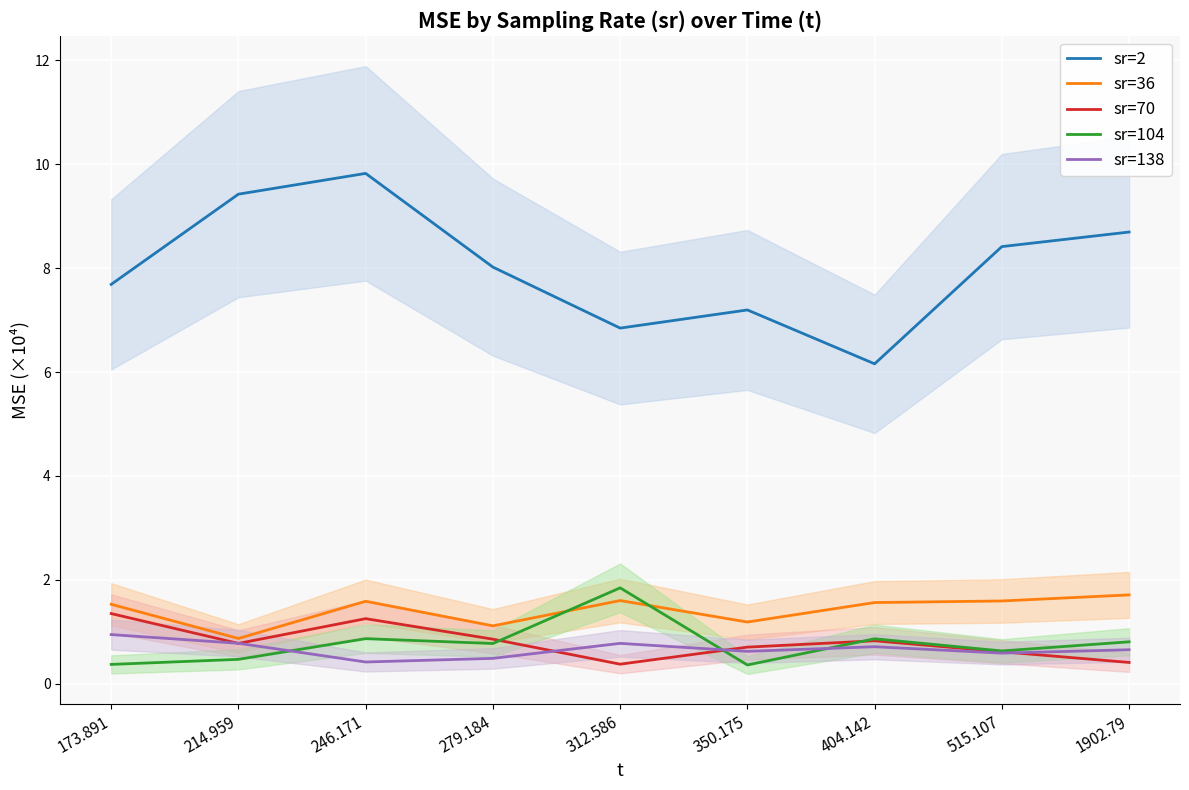

True or false: sr=2 has more than 0 interior local peaks.

True